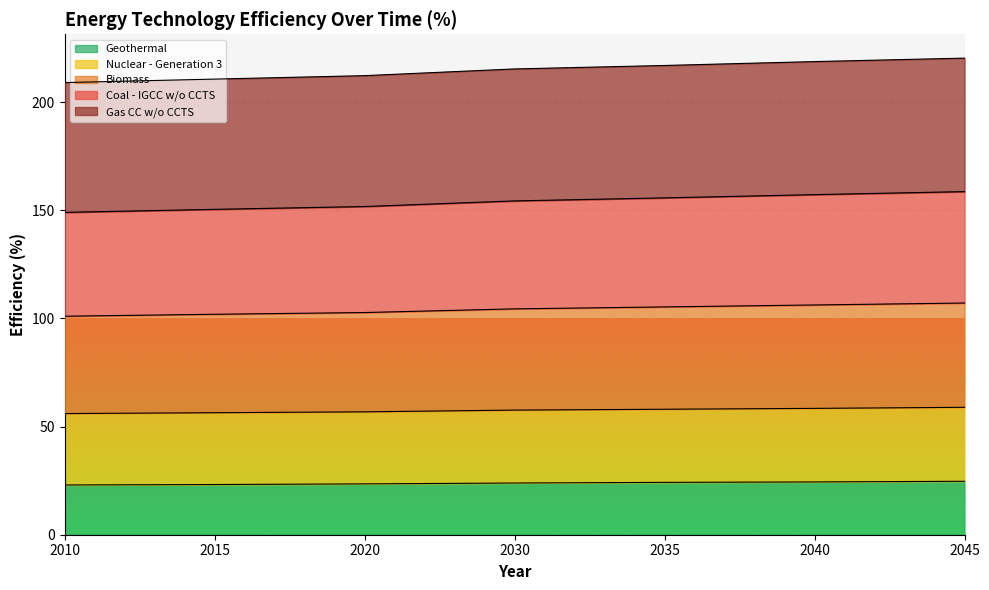

Which series has the largest total across all categories?

Gas CC w/o CCTS